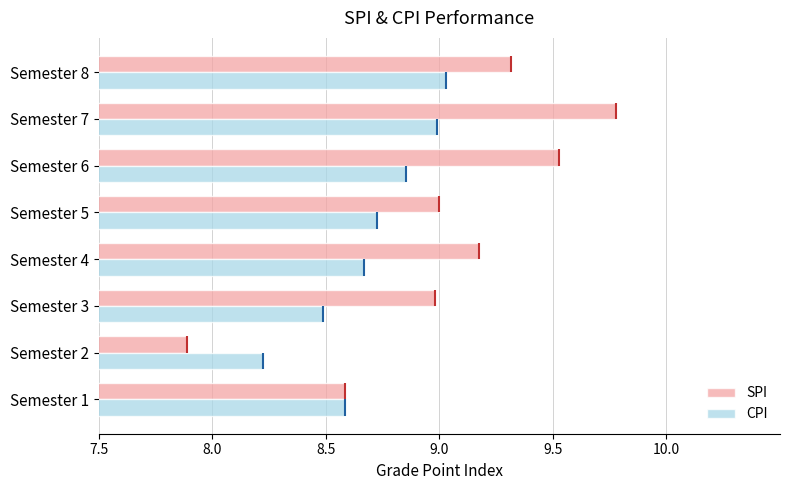

True or false: CPI has a value of 8.2 at Semester 2.

True